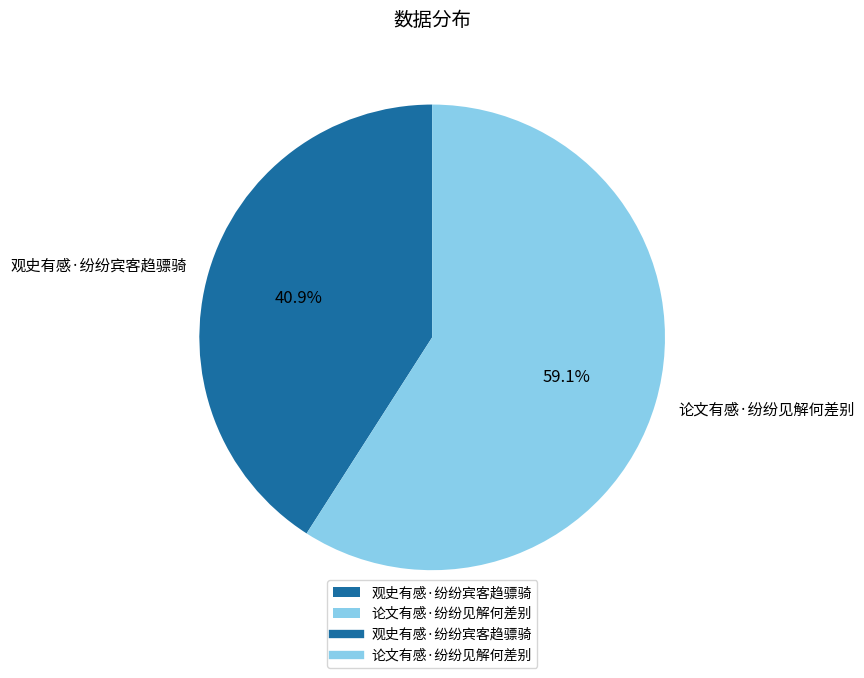

How many segments does this pie chart have?

2